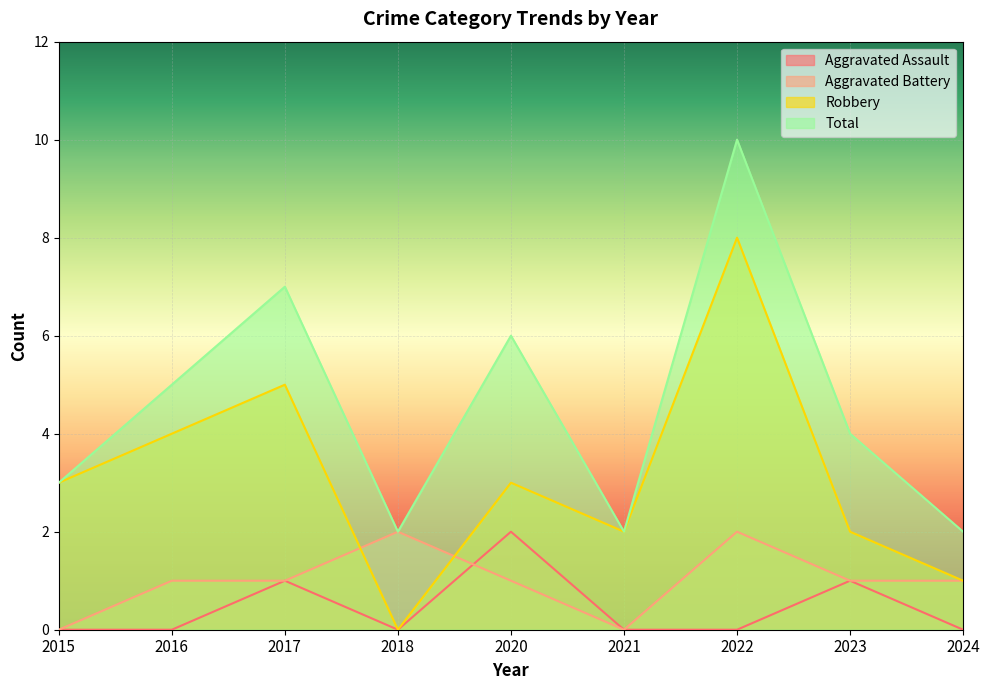

True or false: Aggravated Battery has more than 0 points higher than both neighbors.

True